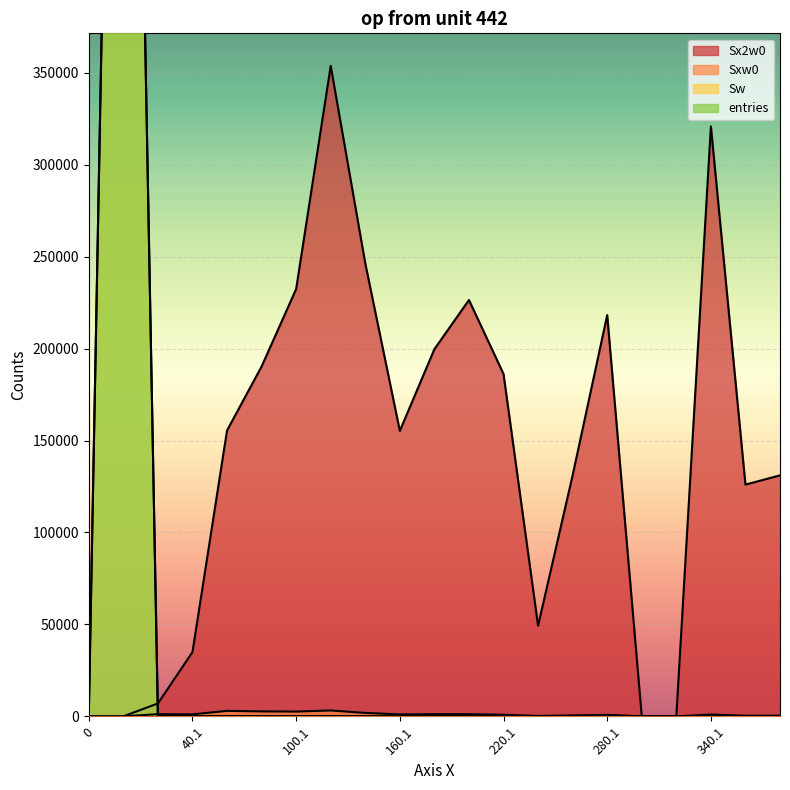

How many data points in Sx2w0 are less than 155246?

10